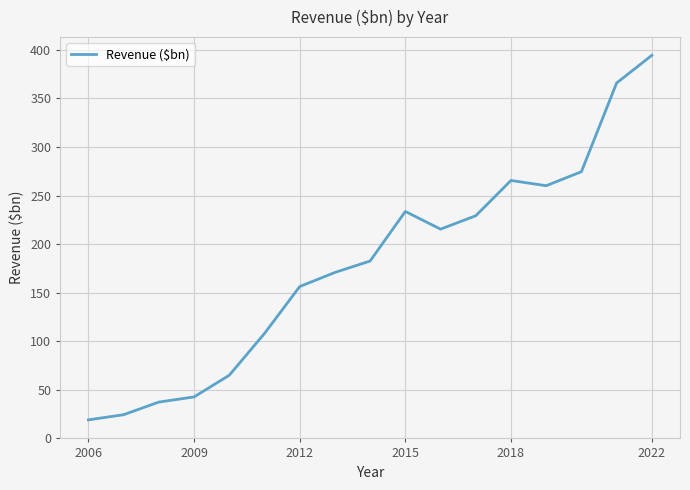

What is the difference between the maximum and minimum values?

375.2